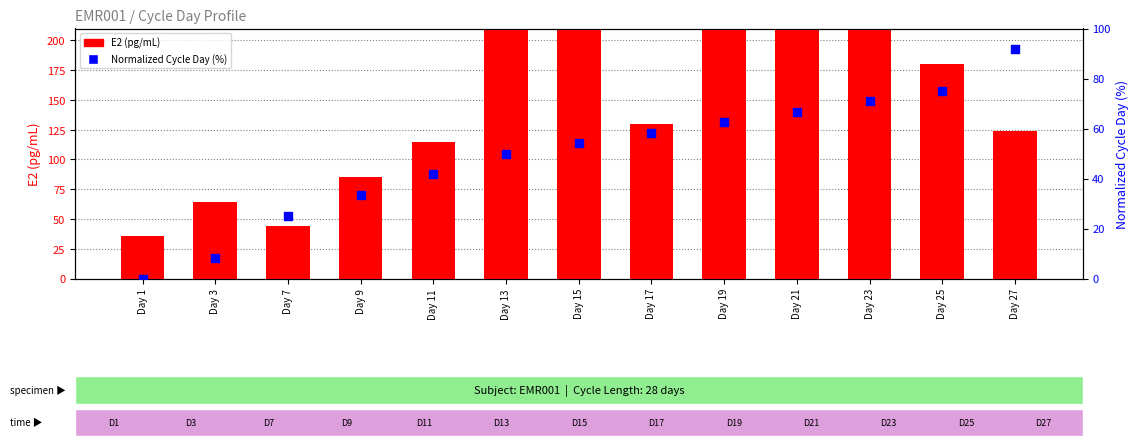

Which series has the largest total across all categories?

E2 (pg/mL)